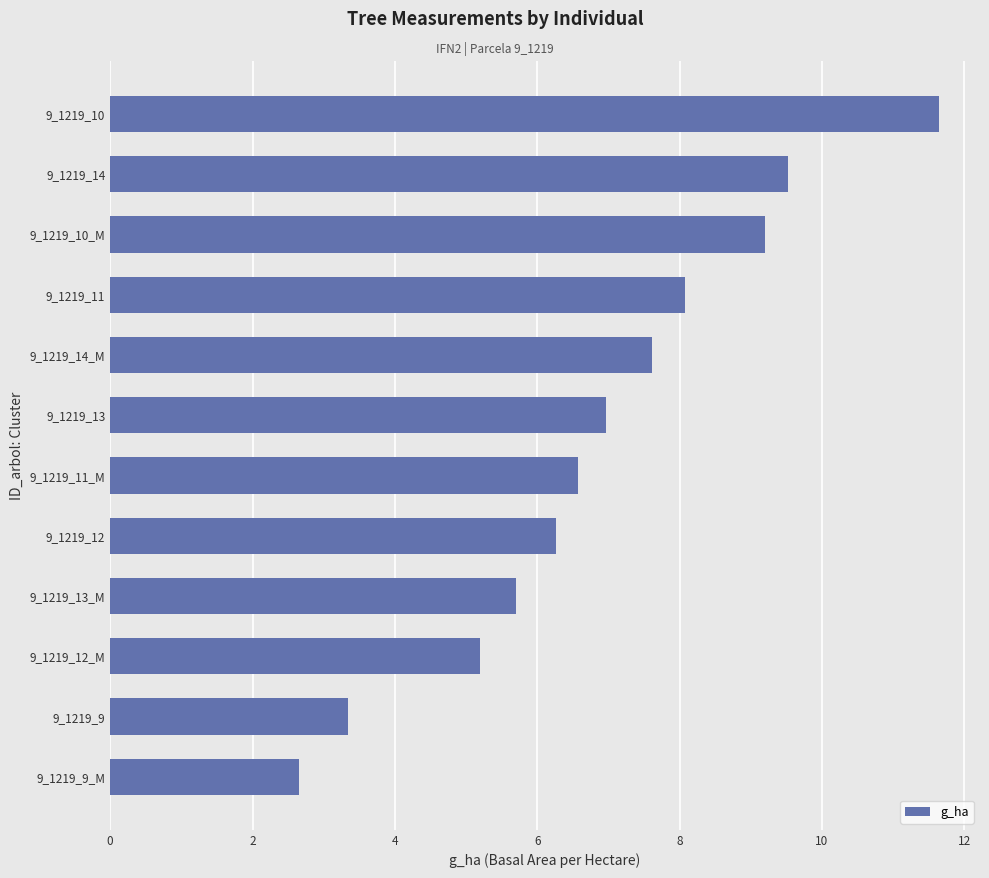

What is the maximum value shown in the chart?

11.6